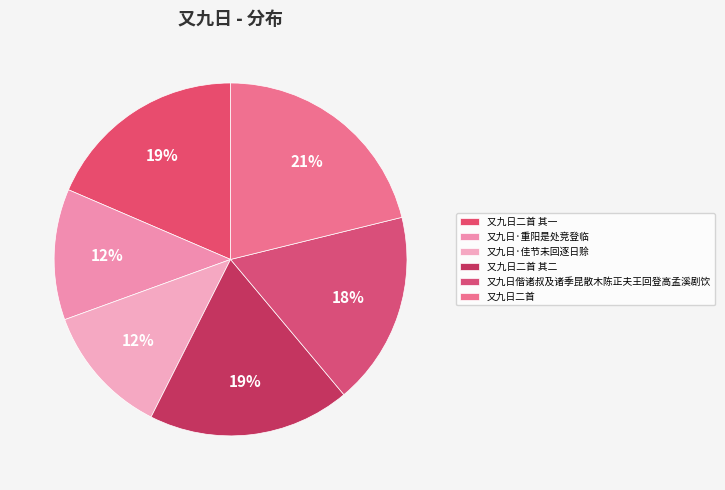

To the nearest percent, what percentage of the pie is 又九日二首?

21%